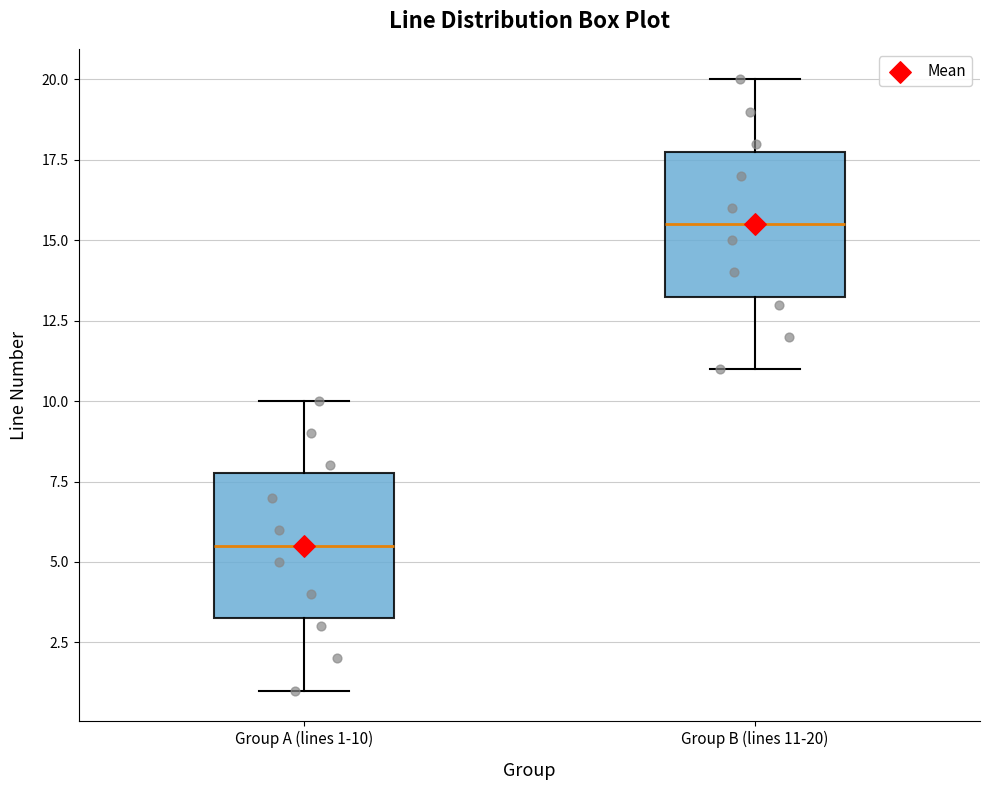

Where does the lower whisker of the box for Group B (lines 11-20) end on the y-axis? The values are not printed on the chart, so give them approximately, as read against the axis.

11.0